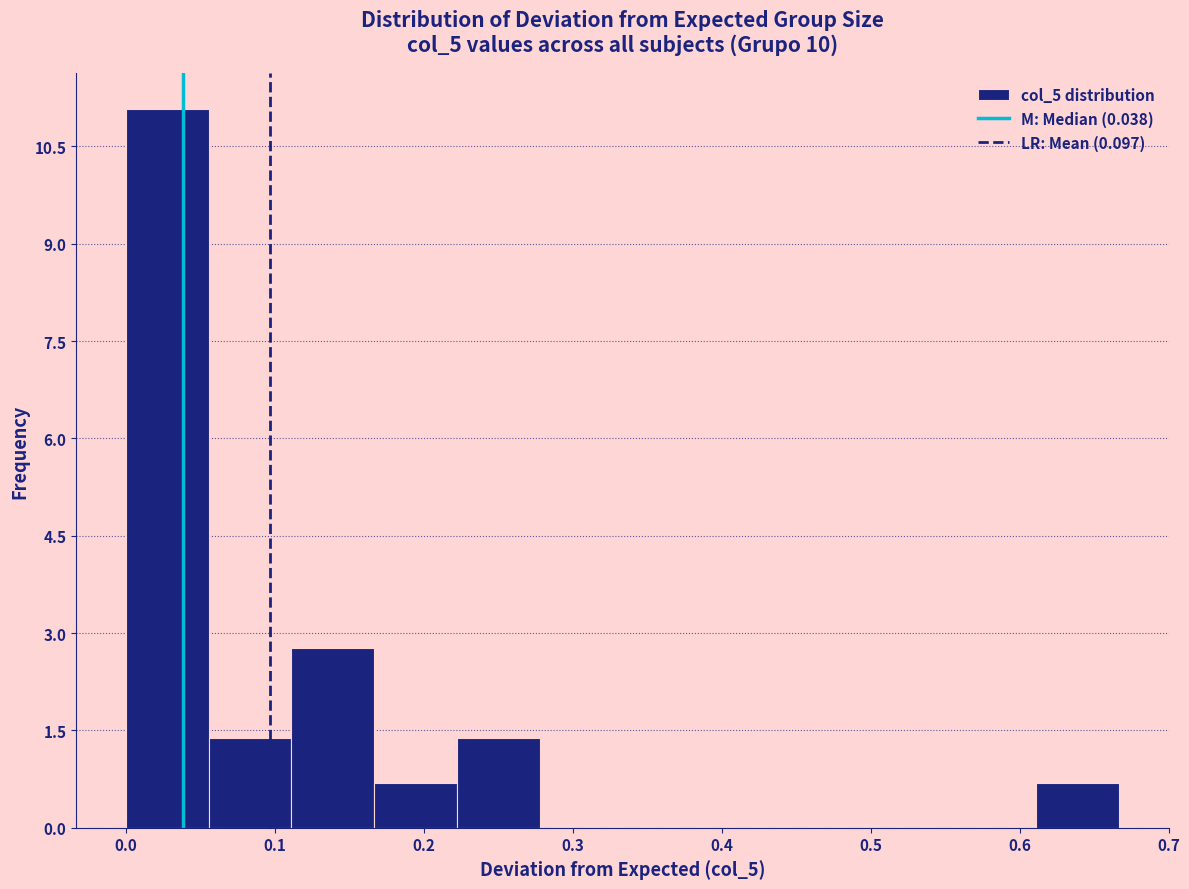

Reading left to right, transcribe this chart: for each bar, give the range it covers on the x-axis and its height. Neither the bar edges nor the heights are printed on the chart, so give them approximately, as read against the axes.

0.00 to 0.06: 11.0
0.06 to 0.11: 1.4
0.11 to 0.17: 2.8
0.17 to 0.22: 0.6
0.22 to 0.28: 1.4
0.28 to 0.33: 0
0.33 to 0.39: 0
0.39 to 0.44: 0
0.44 to 0.50: 0
0.50 to 0.56: 0
0.56 to 0.61: 0
0.61 to 0.67: 0.6